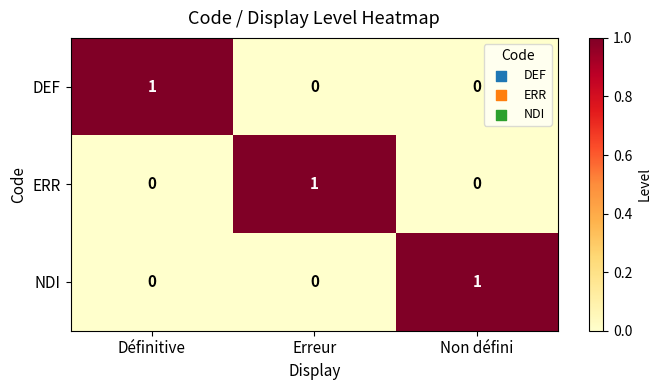

Is the value of NDI at Définitive greater than the value of ERR at Erreur?

No